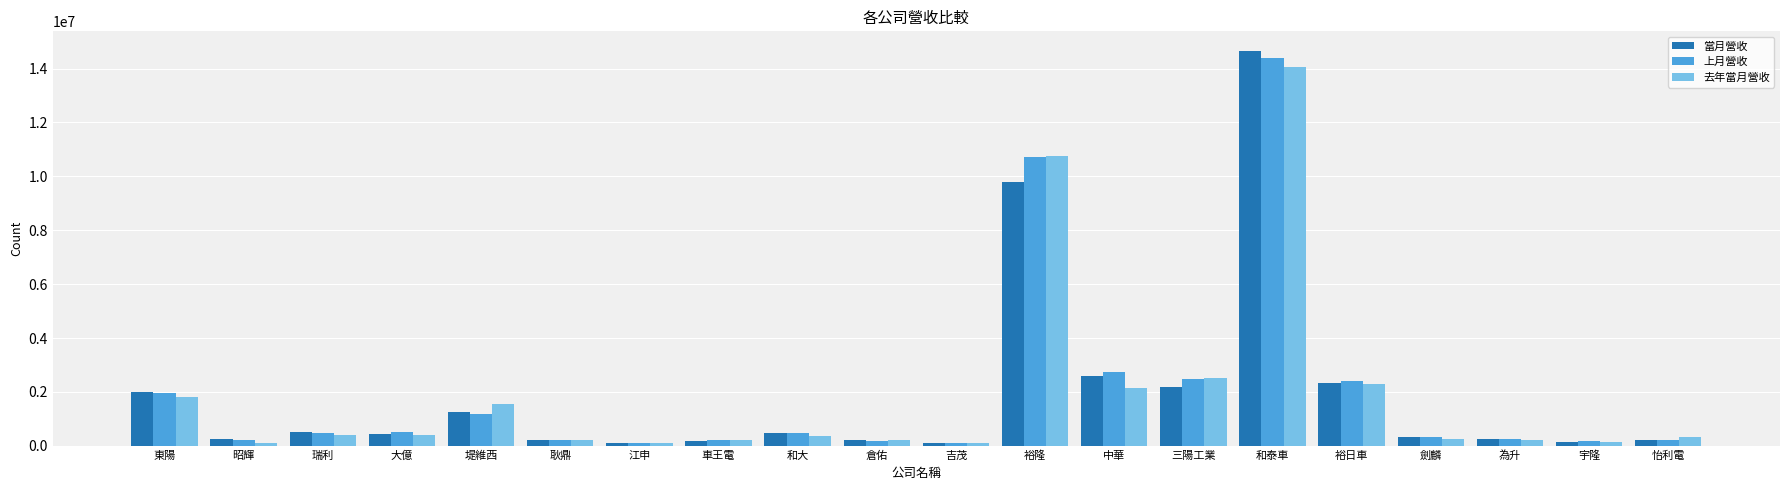

At which category does the chart reach its peak across all series?

和泰車